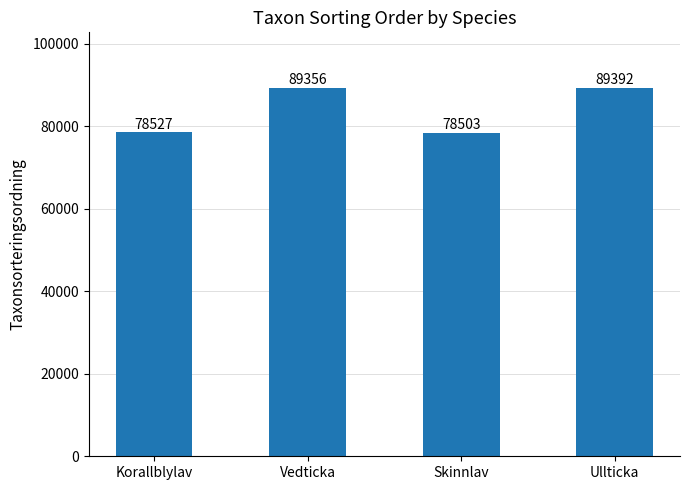

How many bars are there in total?

4